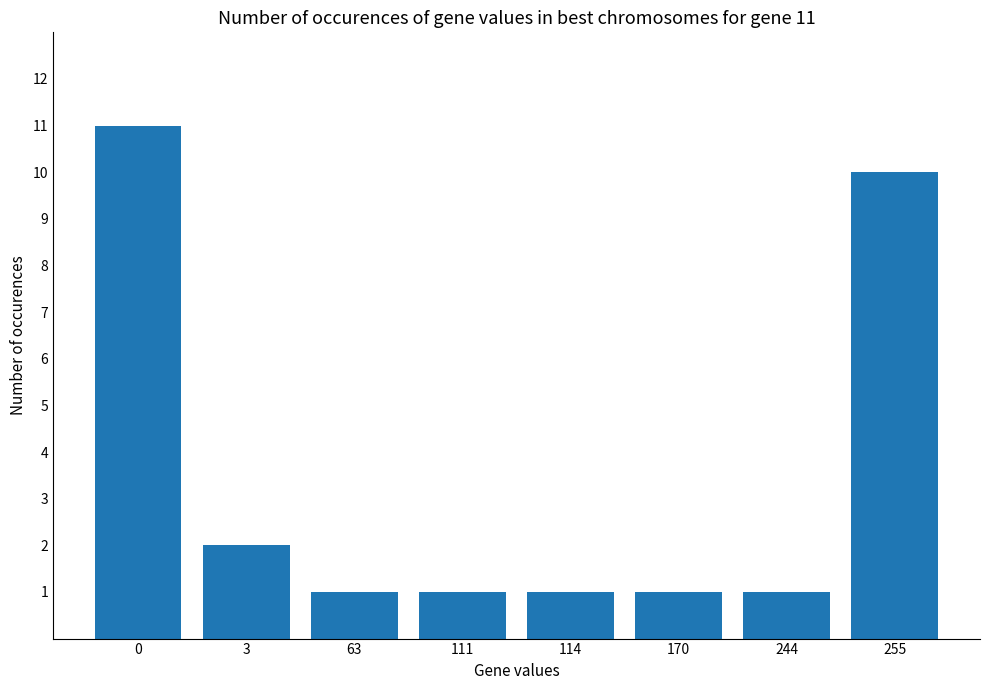

What is the maximum value shown in the chart?

11